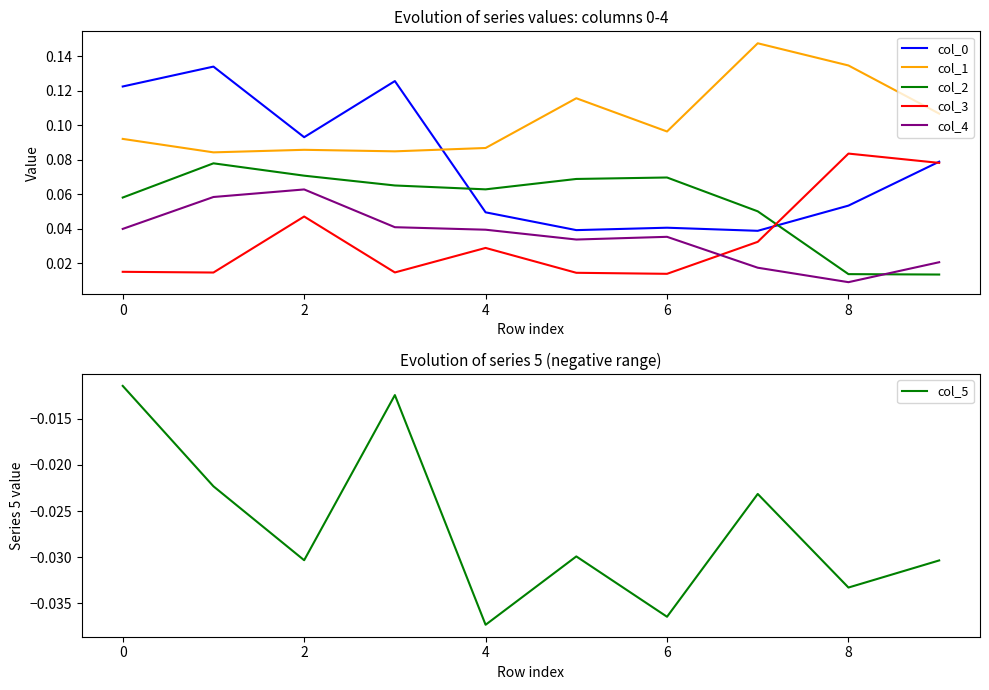

After their last crossing, which series has the higher values: col_4 or col_2?

col_4